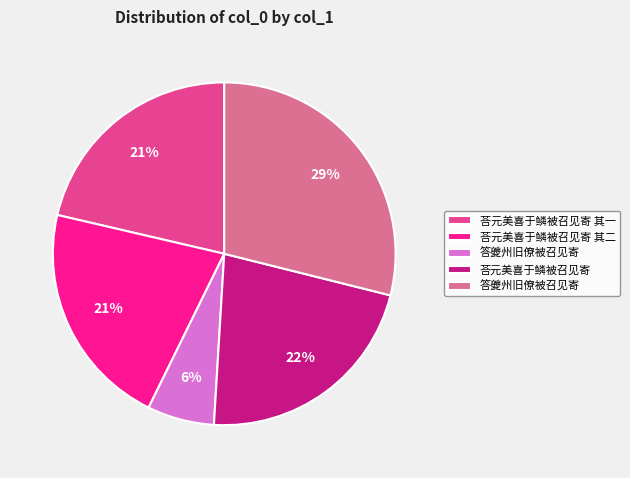

How many slices are in this pie chart?

5